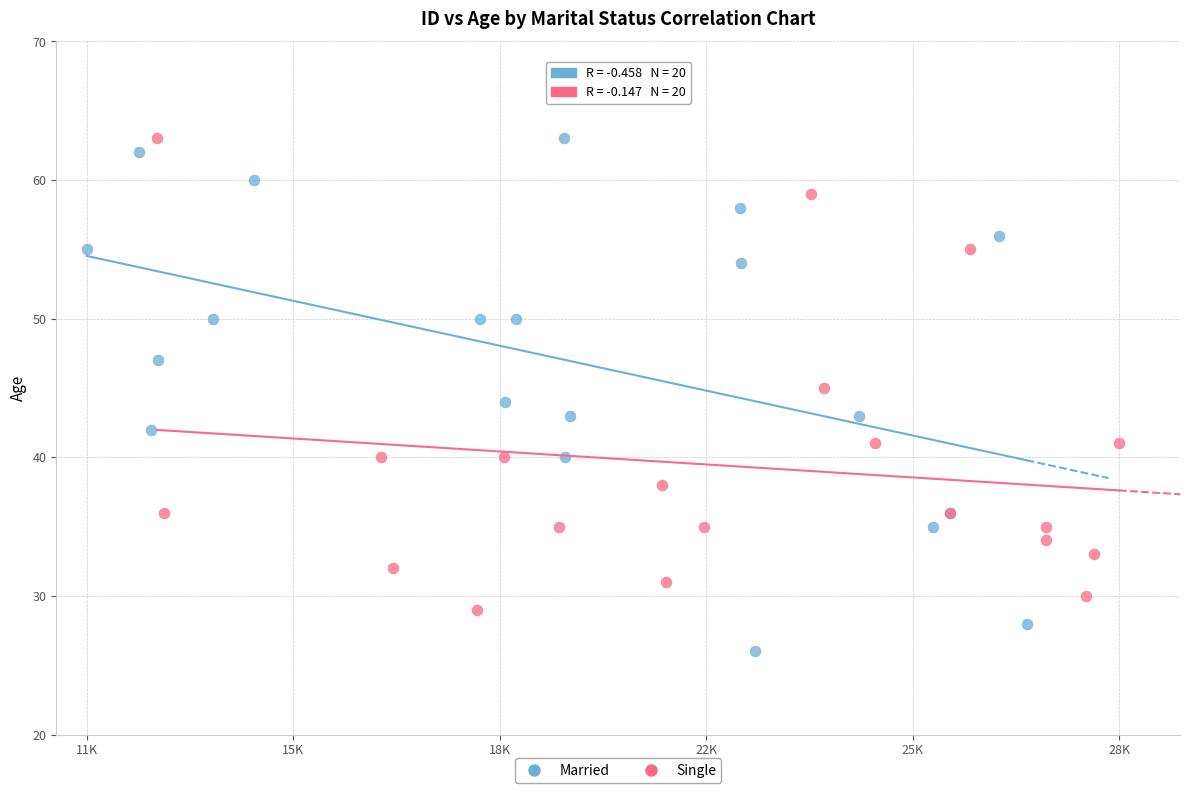

Which series has the largest Y range (max minus min)?

Married